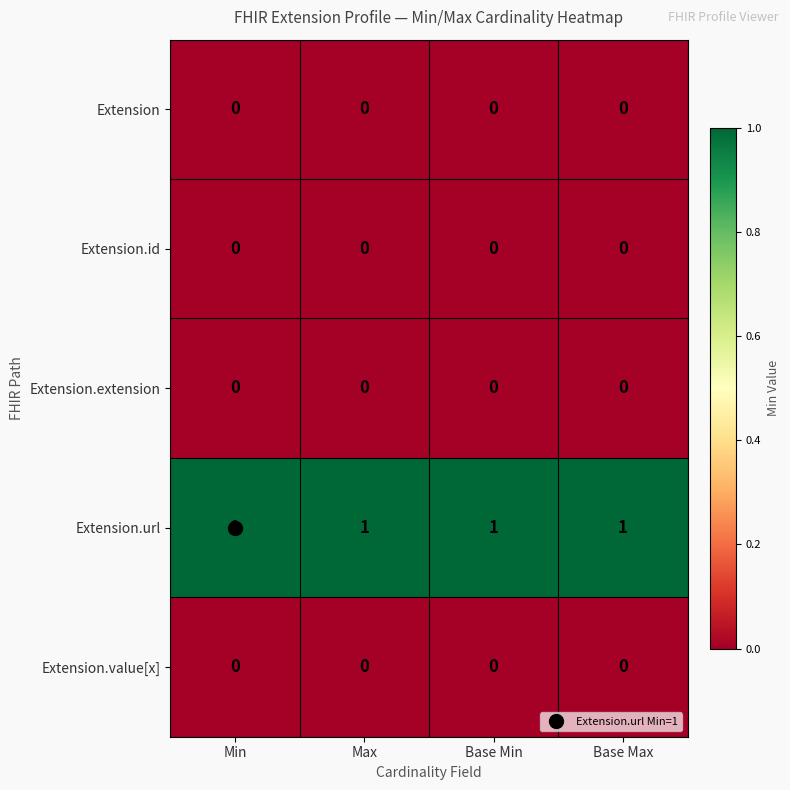

Which series has the largest total across all categories?

Extension.url